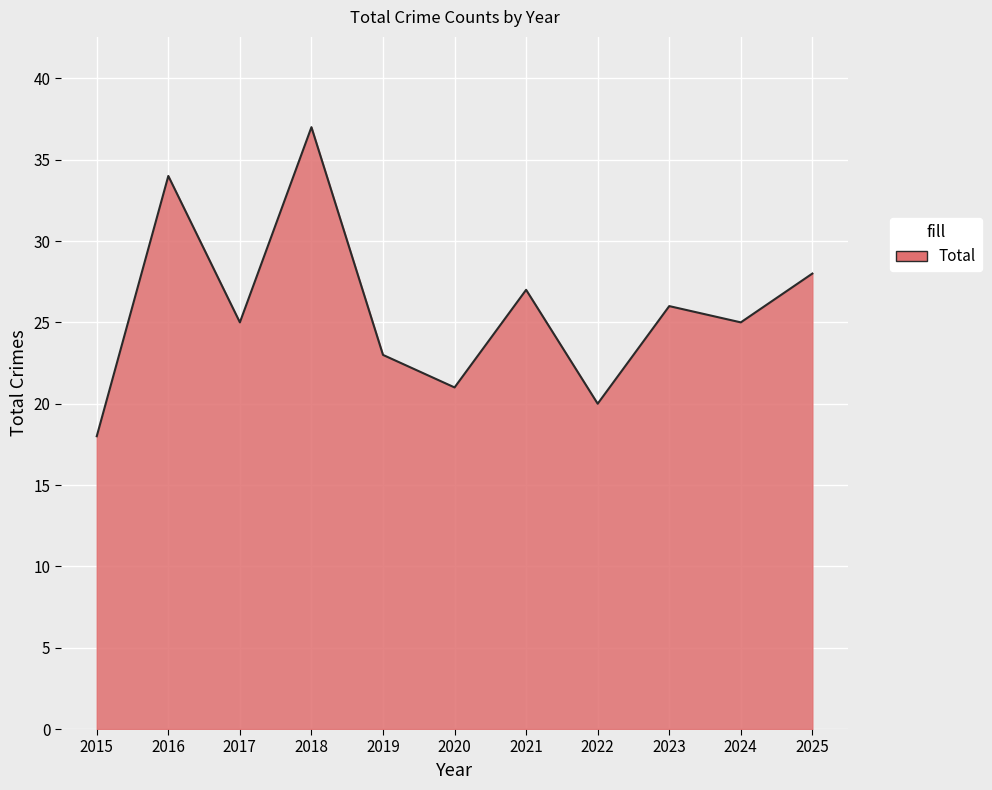

True or false: the data shows 48 at 2021.

False